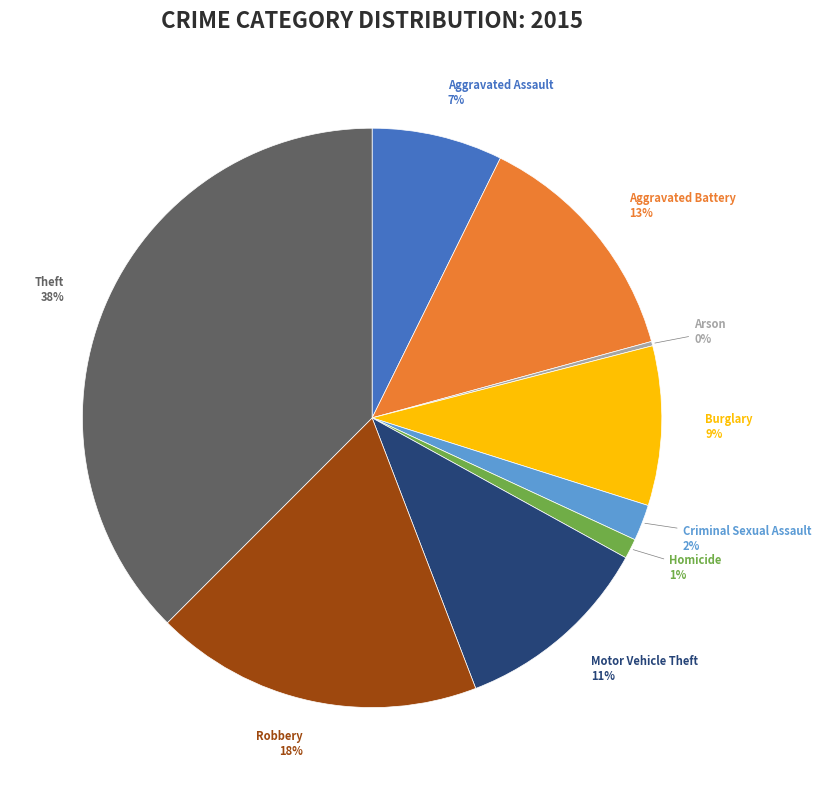

To the nearest percent, what is the average slice percentage?

11%